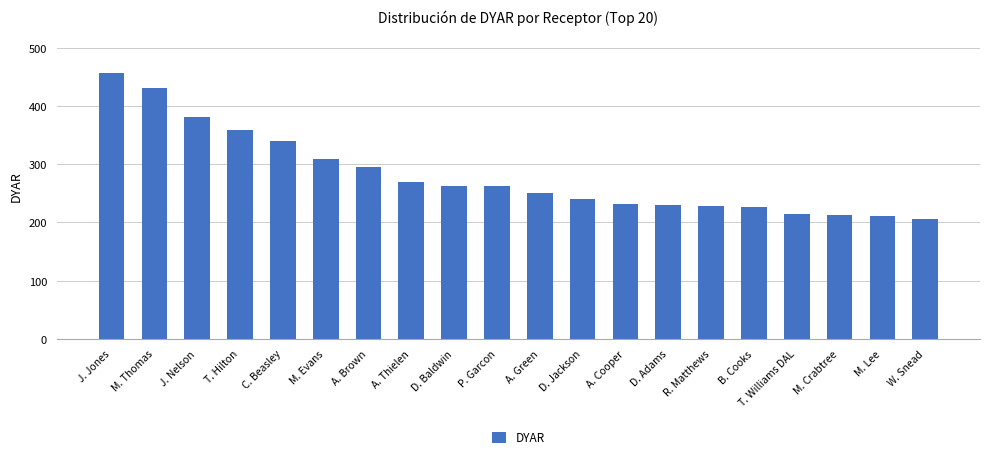

At which label is the value closest to 332?

C. Beasley